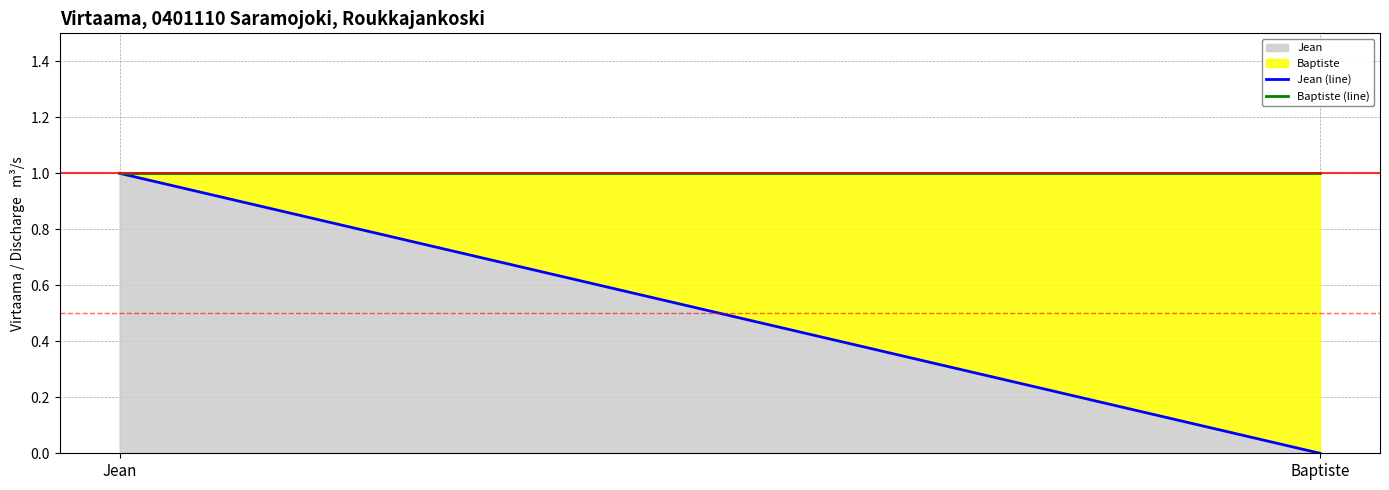

At which label is Baptiste (line) closest to 1?

Jean